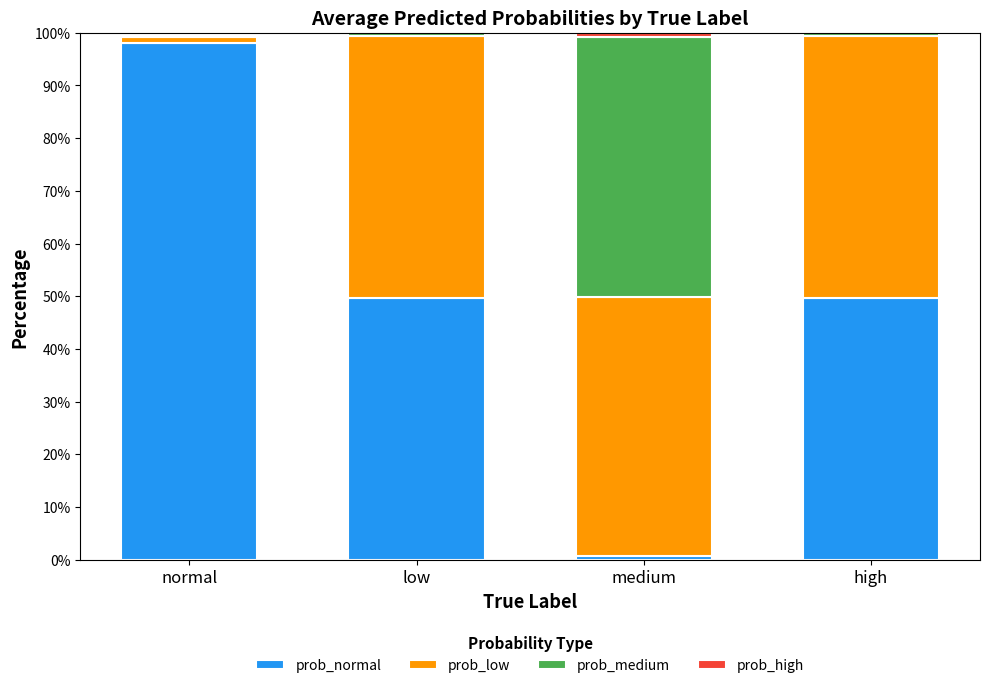

At which label does prob_normal reach its peak?

normal